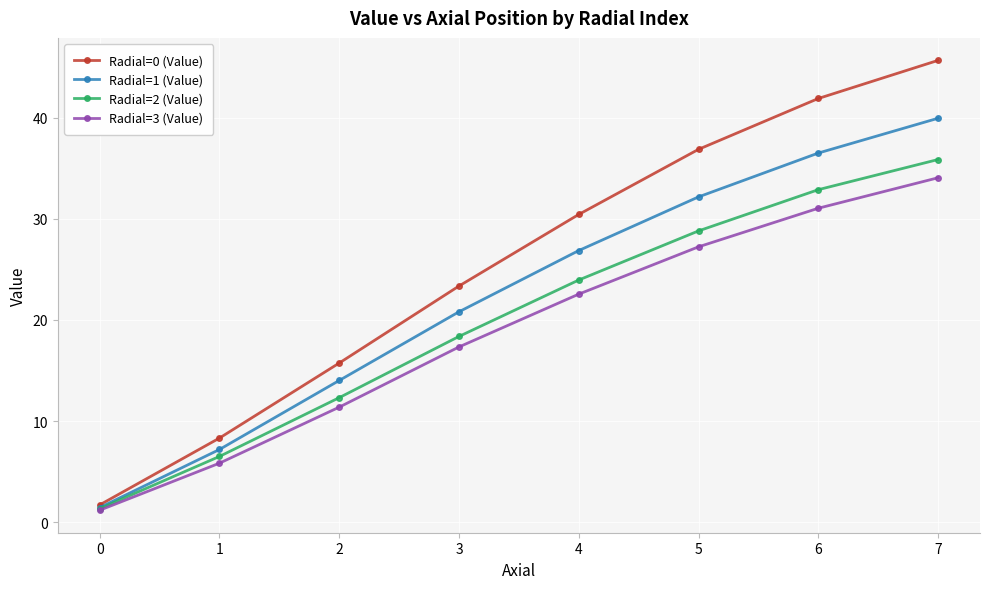

Between 0 and 5, which series saw the biggest shift?

Radial=0 (Value)